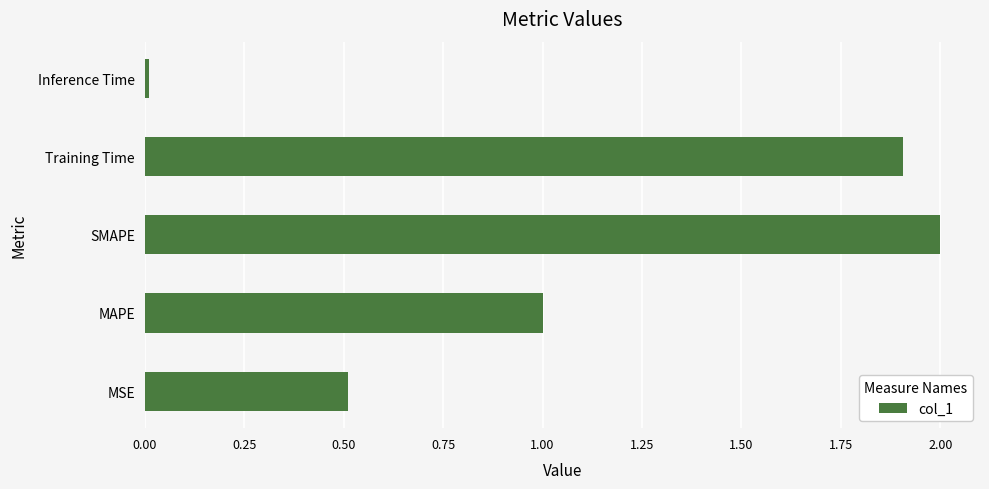

What is the difference between the second highest and second lowest values?

1.4